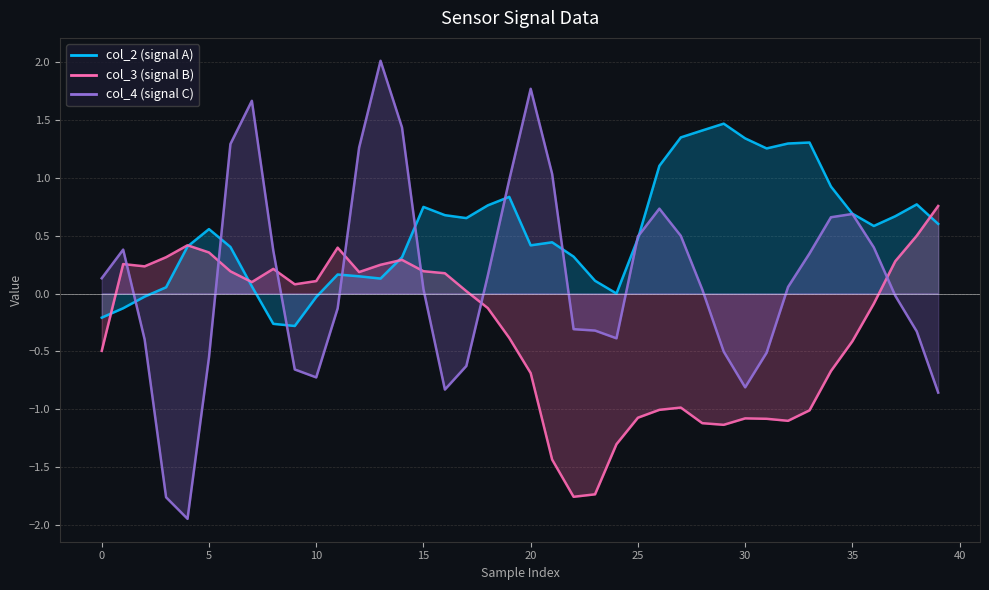

What is the difference between the col_2 values at 37 and 18?

0.1